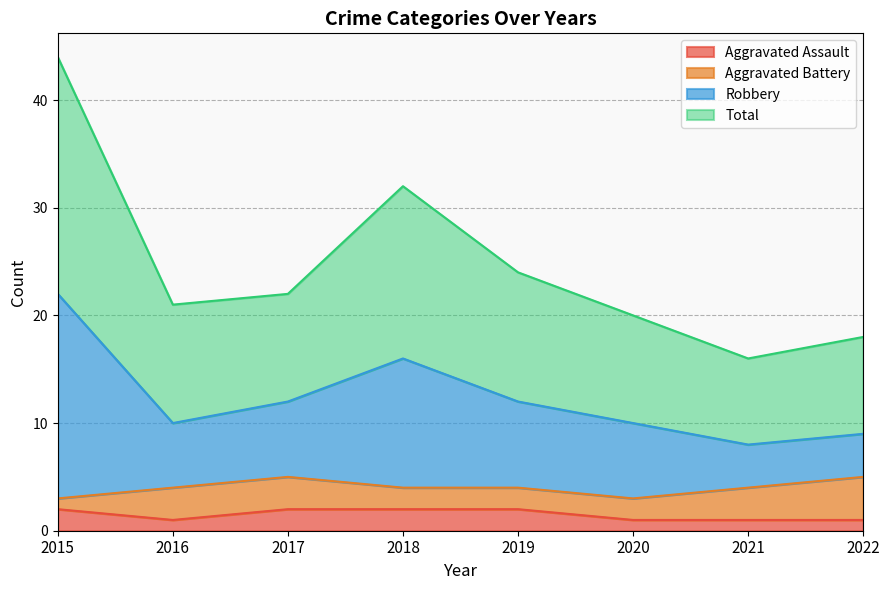

What is the difference between the highest and lowest values at 2019?

22